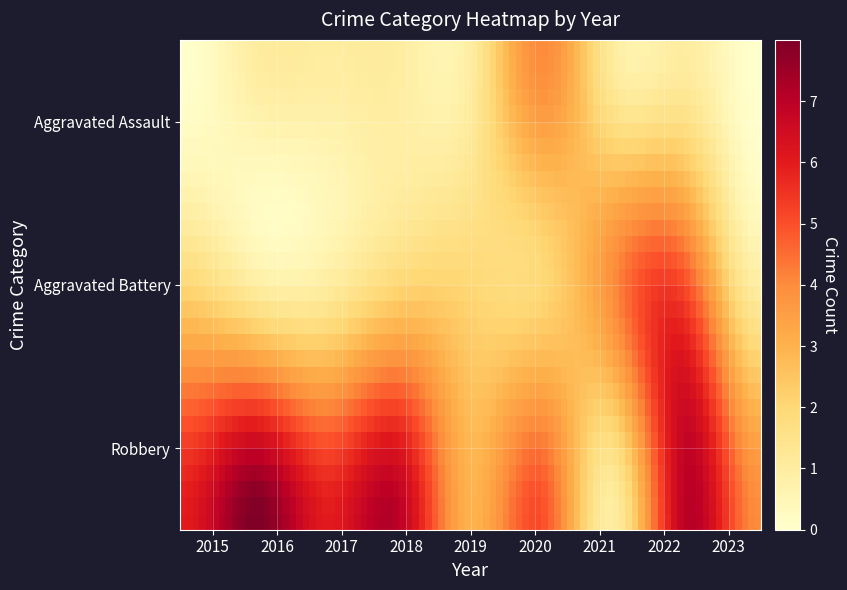

Which series has the largest range (max minus min)?

Robbery